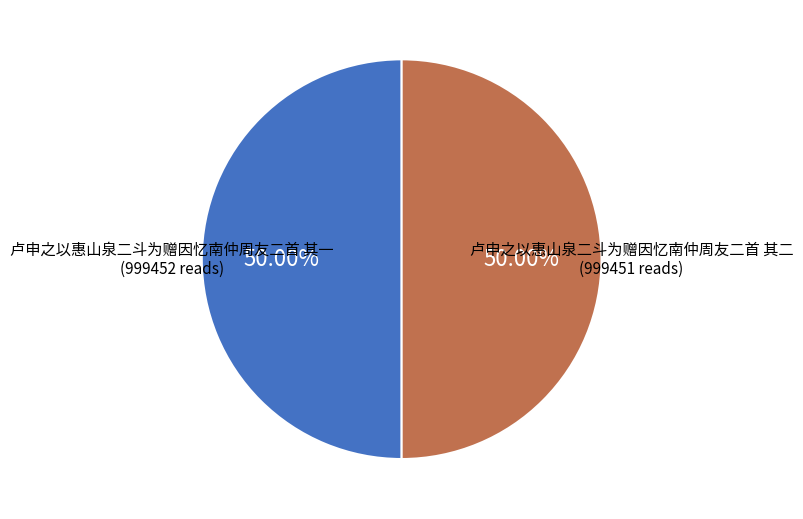

What is the ratio of the value at 卢申之以惠山泉二斗为赠因忆南仲周友二首 其一 to the value at 卢申之以惠山泉二斗为赠因忆南仲周友二首 其二?

1.0